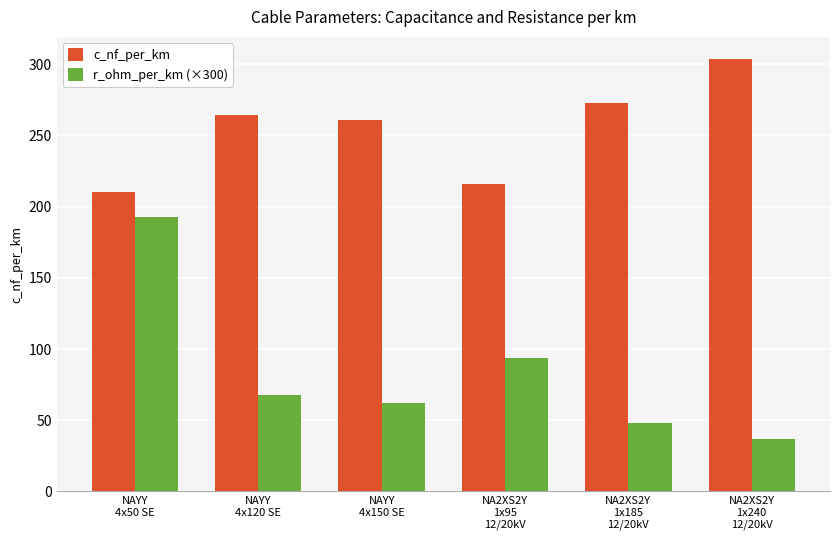

How many categories are shown in the chart?

6